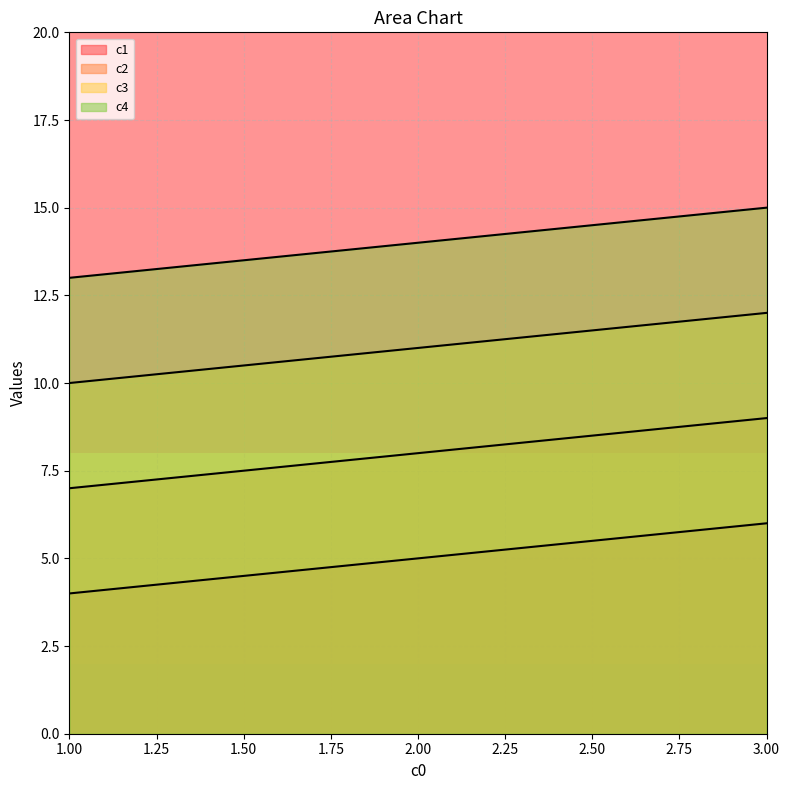

Which label corresponds to the largest value in the chart?

3